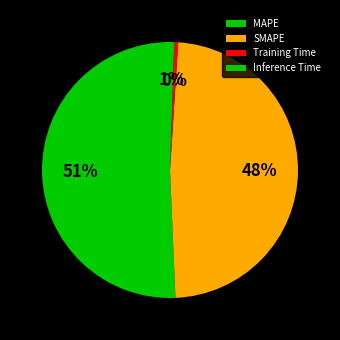

Approximately how many times larger is the value at SMAPE compared to MAPE?

1.0